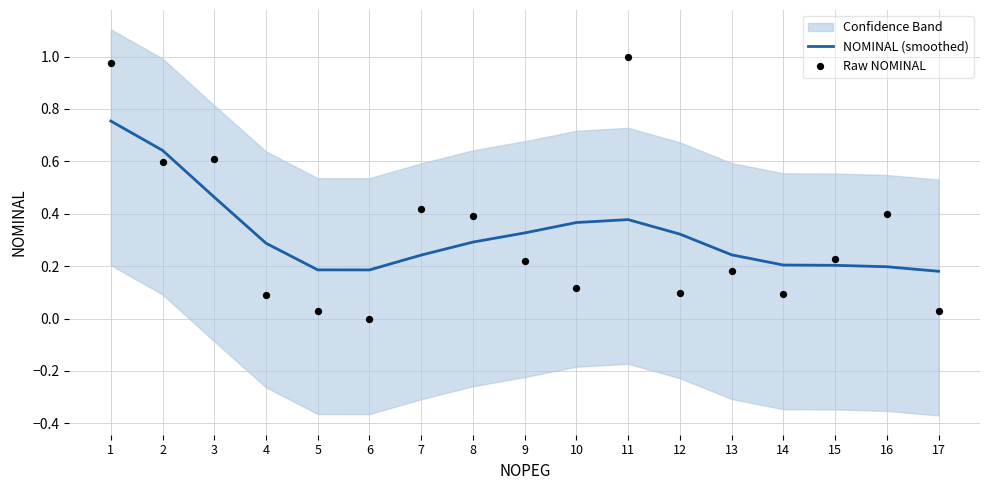

At which category is the sum across all series the highest?

1